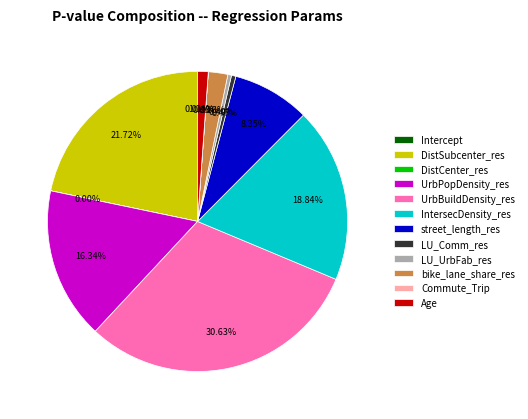

Which category has the biggest portion of the pie?

UrbBuildDensity_res